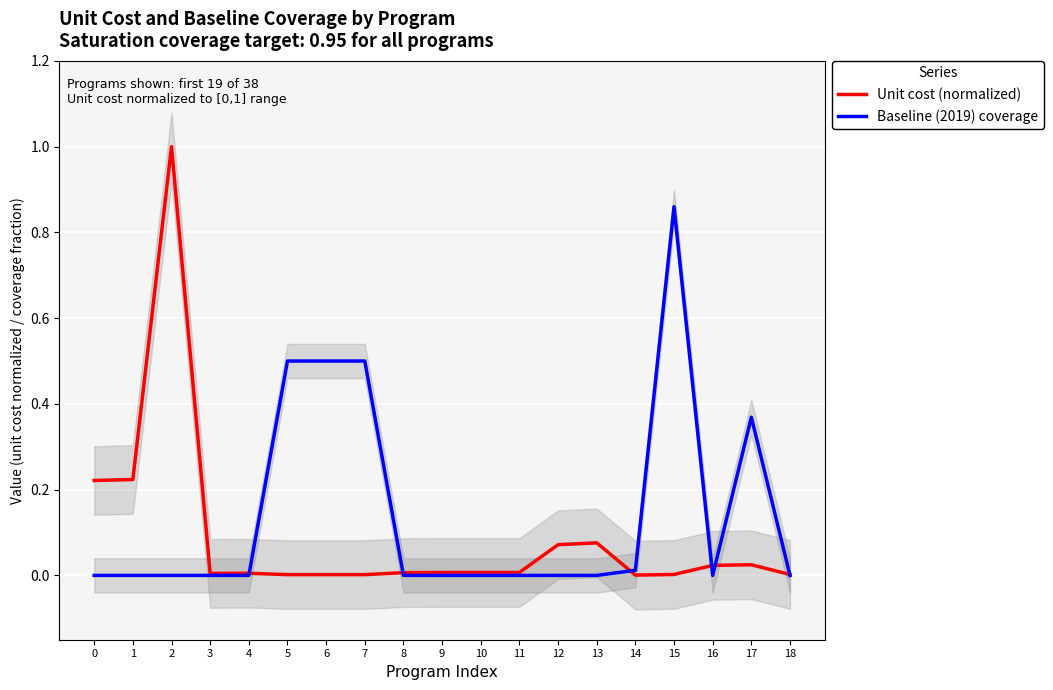

Reading left to right, list all the values displayed in this chart.

Unit cost (US$ per person per year, normalized): 0.2	0.2	1.0	0.0	0.0	0.0	0.0	0.0	0.0	0.0	0.0	0.0	0.1	0.1	0.0	0.0	0.0	0.0	0.0
Baseline (2019) coverage: 0.0	0.0	0.0	0.0	0.0	0.5	0.5	0.5	0.0	0.0	0.0	0.0	0.0	0.0	0.0	0.9	0.0	0.4	0.0